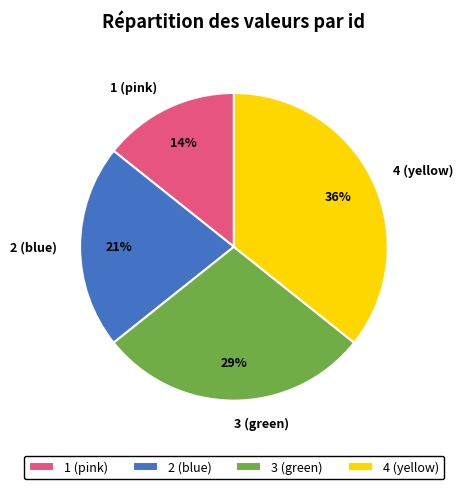

To the nearest percent, what percentage of the pie is 2 (blue)?

21%